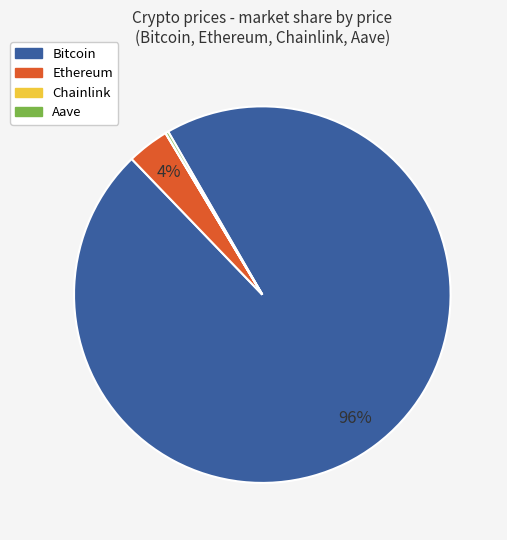

The Bitcoin slice represents 96% of the pie. True or false?

True